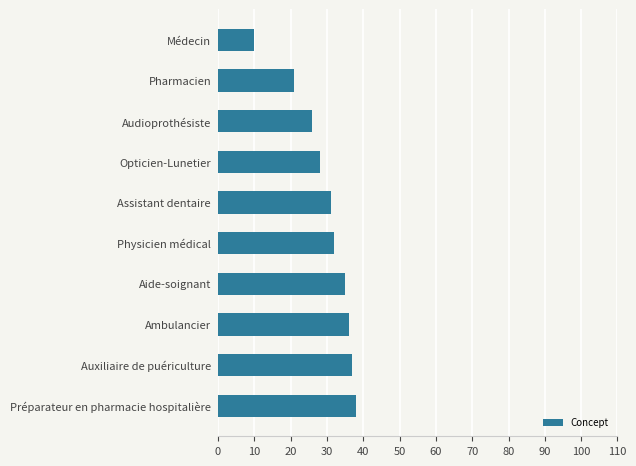

Reading top to bottom, what are all the values shown in this chart?

Médecin=10	Pharmacien=21	Audioprothésiste=26	Opticien-Lunetier=28	Assistant dentaire=31	Physicien médical=32	Aide-soignant=35	Ambulancier=36	Auxiliaire de puériculture=37	Préparateur en pharmacie hospitalière=38